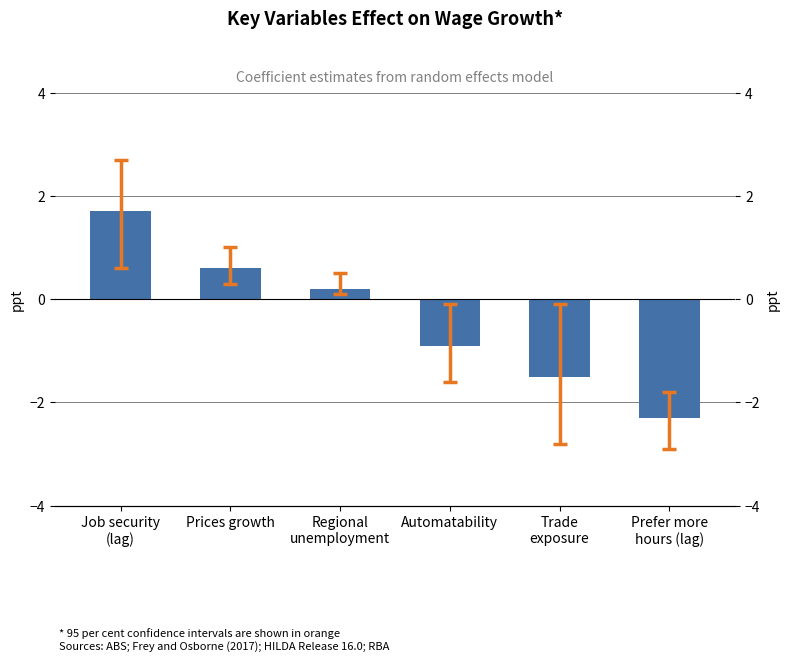

At which label does the data first exceed 0?

Job security
(lag)